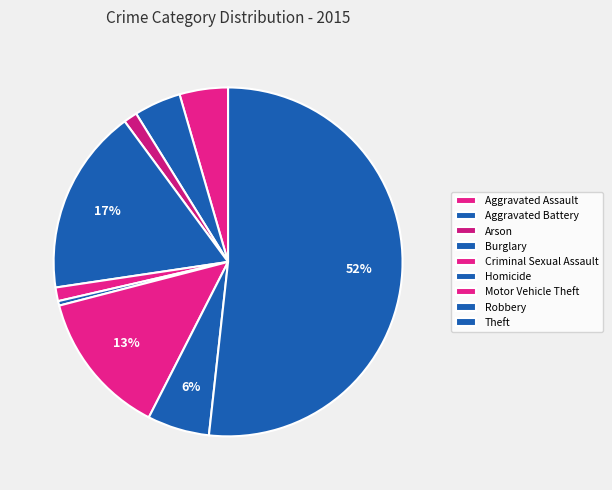

Count the number of slices in the pie.

9